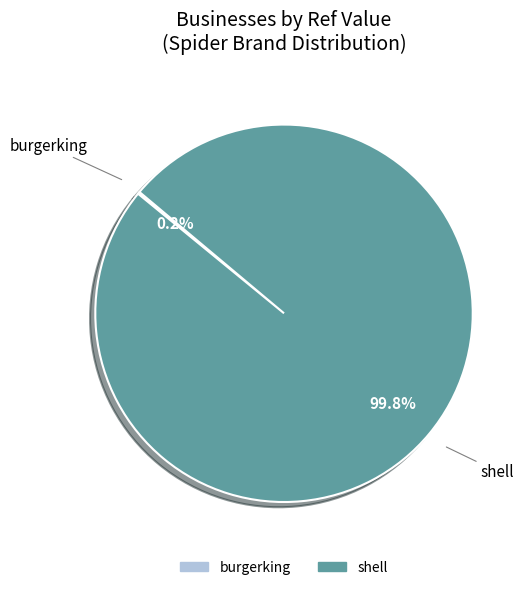

Does any single category account for the majority?

Yes